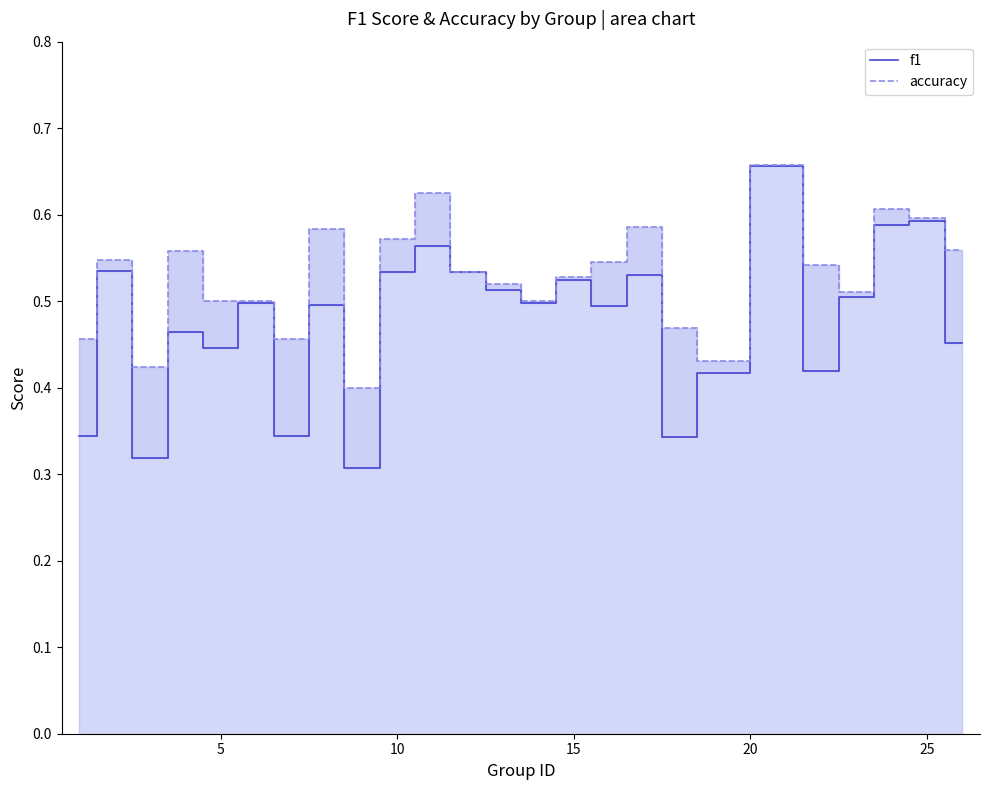

What is the average value of the f1 series?

0.5